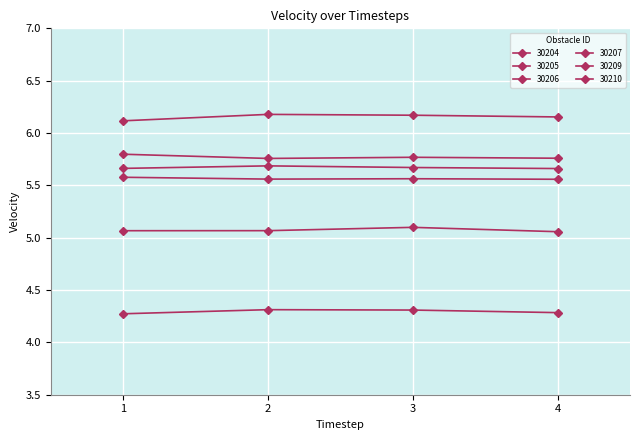

Does the chart display data point markers on the line(s)?

Yes